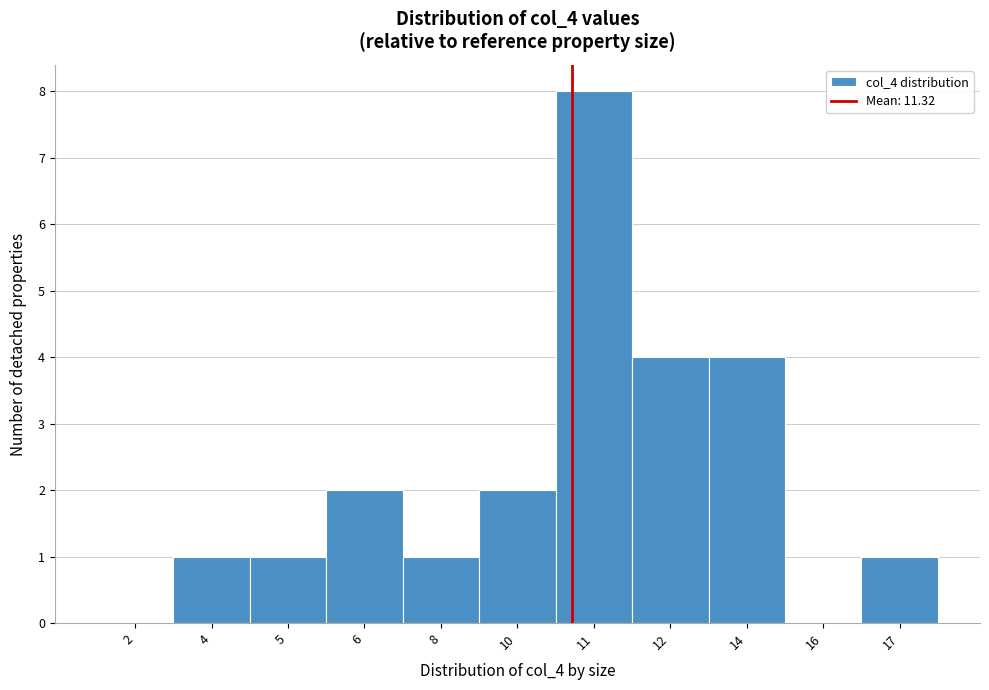

Reading right to left, what are all the values shown in this chart?

17=1	16=0	14=4	12=4	11=8	10=2	8=1	6=2	5=1	4=1	2=0